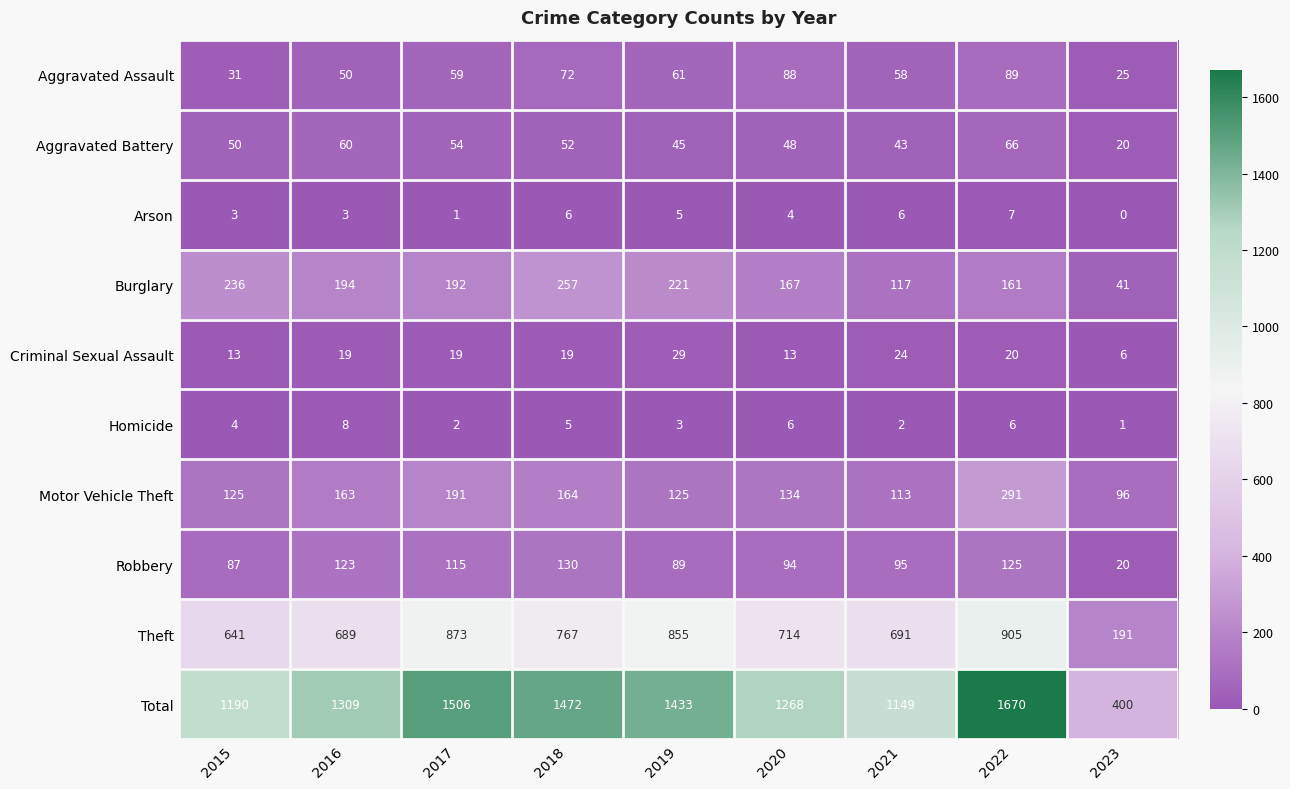

What is the maximum value shown in the chart?

1670